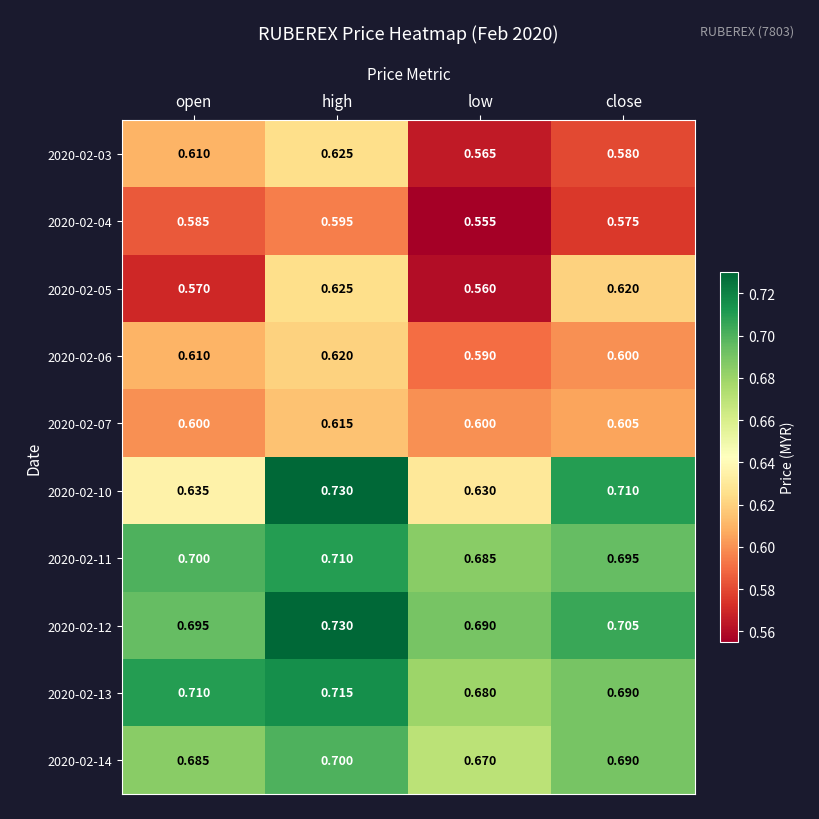

At which label is 2020-02-04 closest to 0?

low